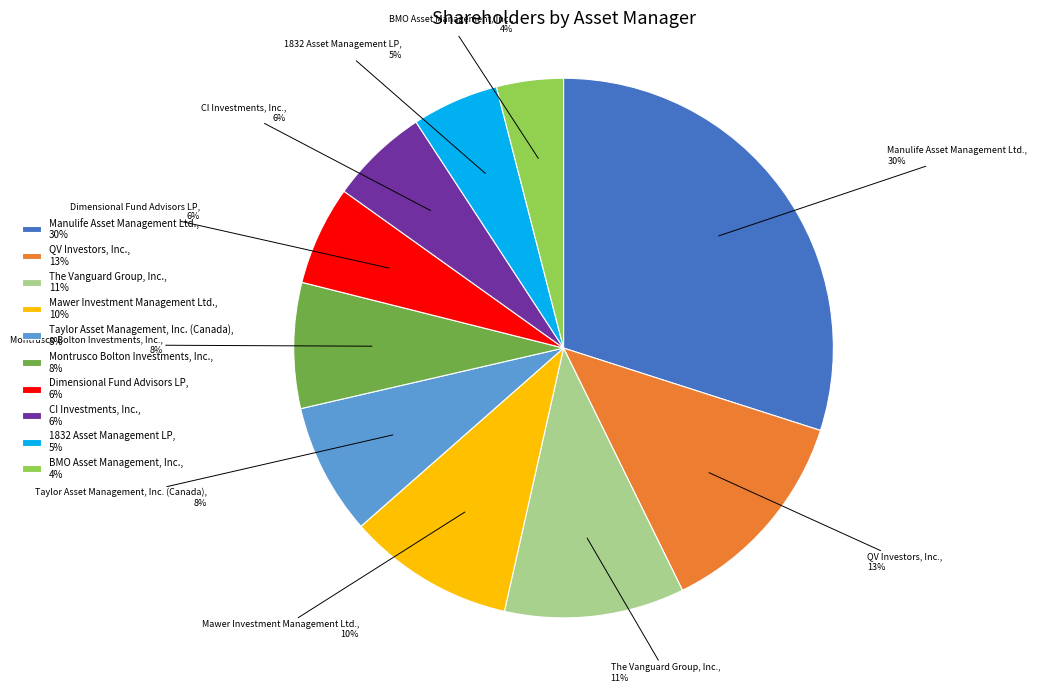

Is there any slice that represents more than half of the pie?

No